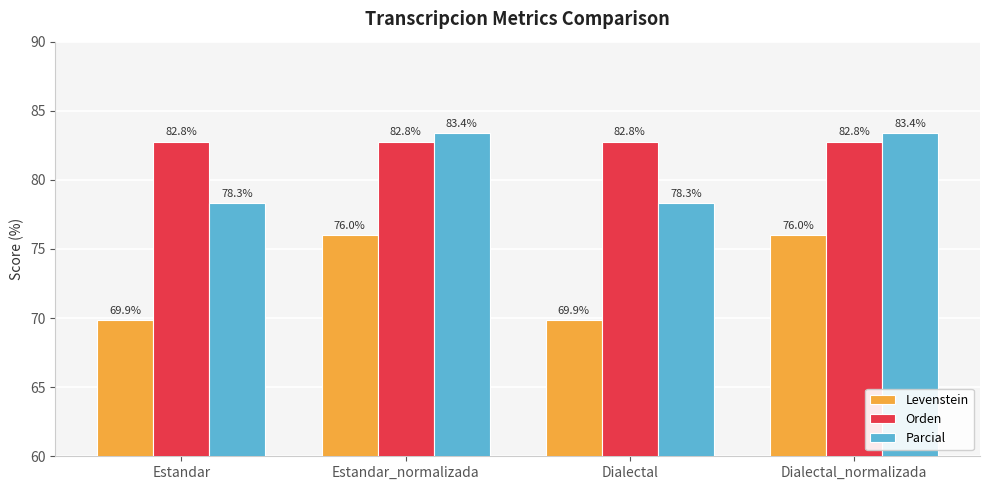

List the series in order of their overall mean, lowest first.

Levenstein, Parcial, Orden